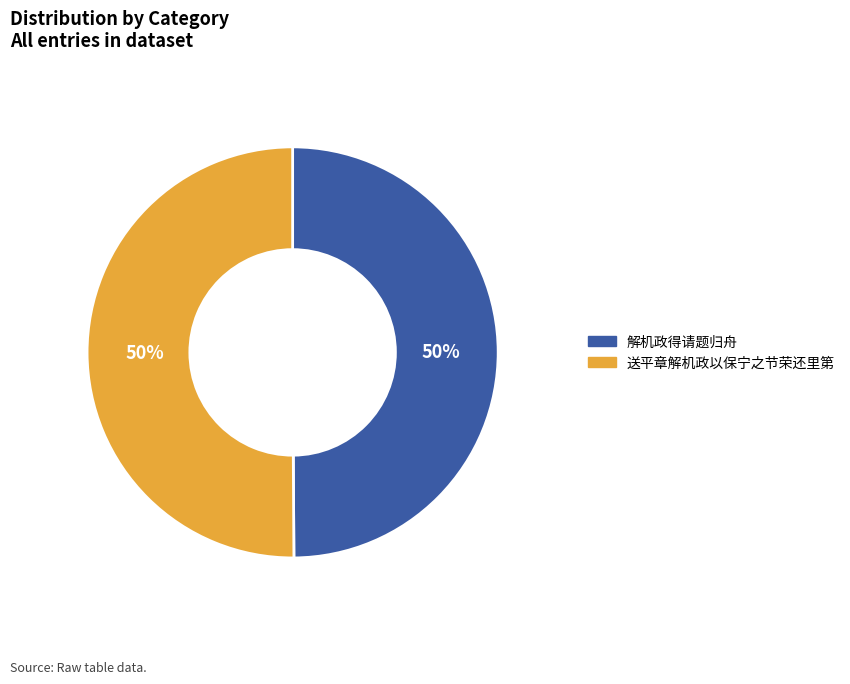

Approximately how many times larger is the value at 解机政得请题归舟 compared to 送平章解机政以保宁之节荣还里第?

1.0